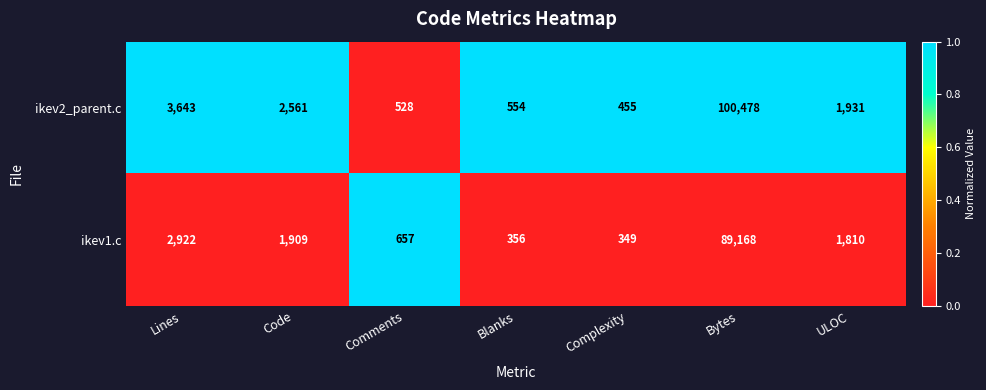

Rank the series by their maximum value, from lowest to highest.

ikev1.c, ikev2_parent.c